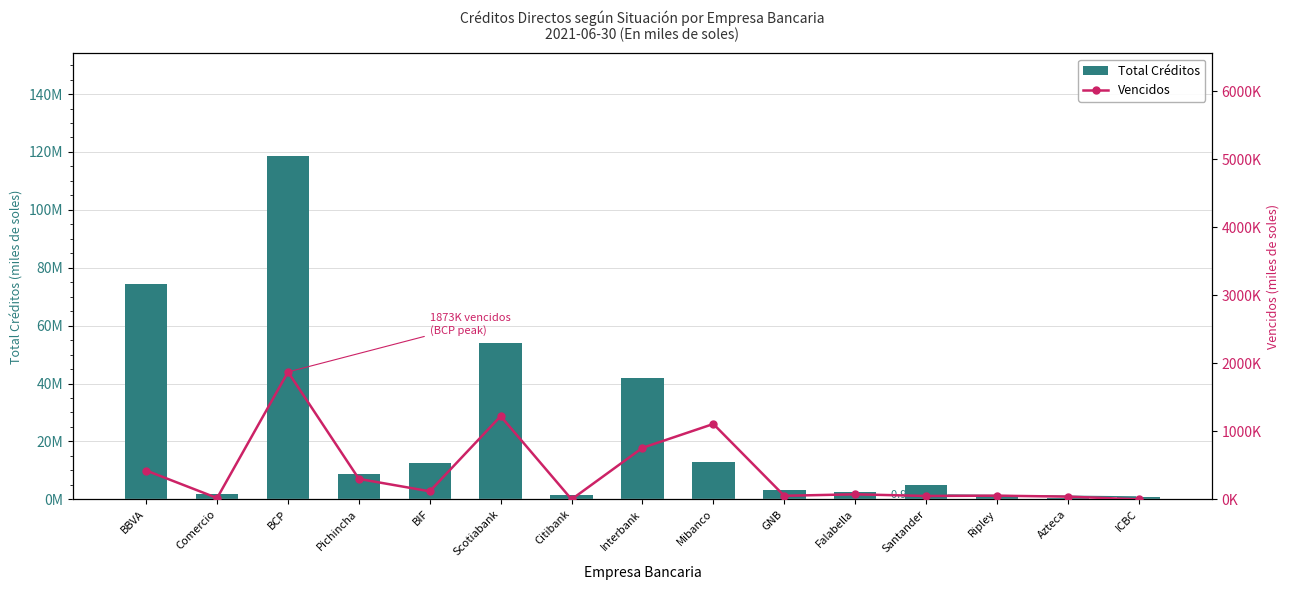

Reading left to right, extract all data points from this chart.

Total Créditos: BBVA=74462775.8	Comercio=1722876.1	BCP=118470208.1	Pichincha=8739192.4	BIF=12697480.8	Scotiabank=54127186.6	Citibank=1584837.2	Interbank=41888732.6	Mibanco=13024835.4	GNB=3225818.6	Falabella=2501445.4	Santander=4865229.8	Ripley=1286215.2	Azteca=305203.2	ICBC=867149.5
Vencidos: BBVA=423503.9	Comercio=19089.5	BCP=1873201.9	Pichincha=300437.7	BIF=117938.4	Scotiabank=1223465.3	Citibank=0.0	Interbank=757387.4	Mibanco=1108262.3	GNB=52045.8	Falabella=73966.7	Santander=49400.6	Ripley=53769.8	Azteca=39637.3	ICBC=0.0